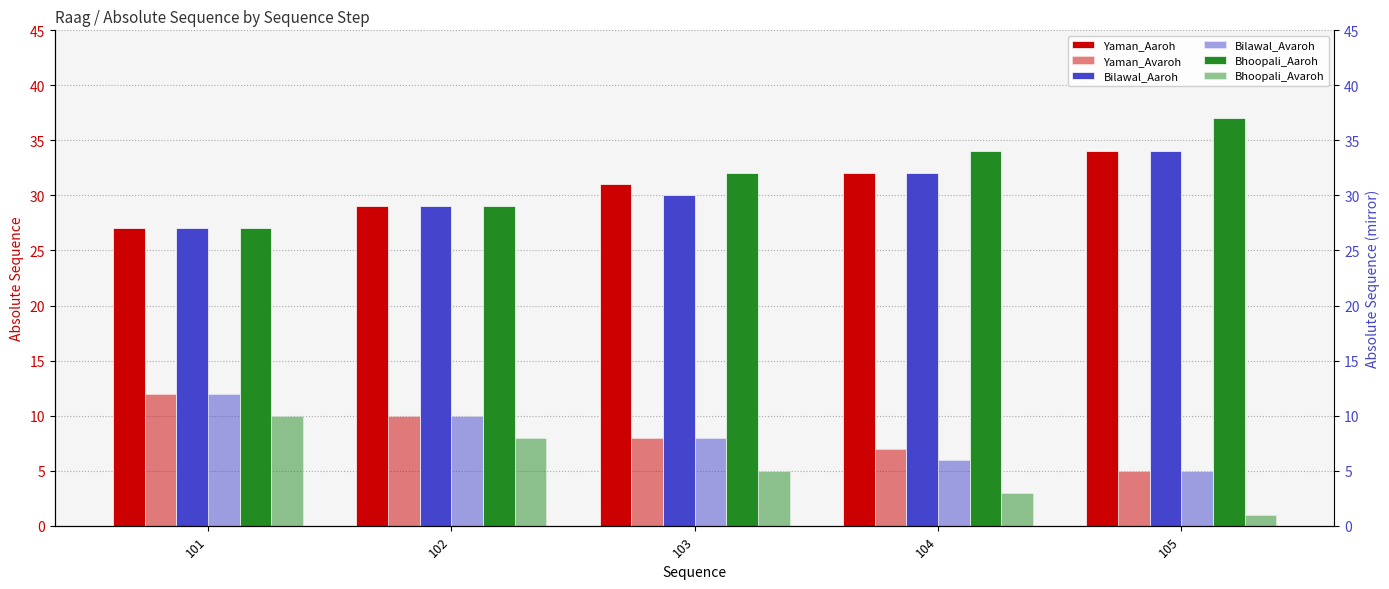

What is the sum of all Bhoopali_Aaroh values?

159